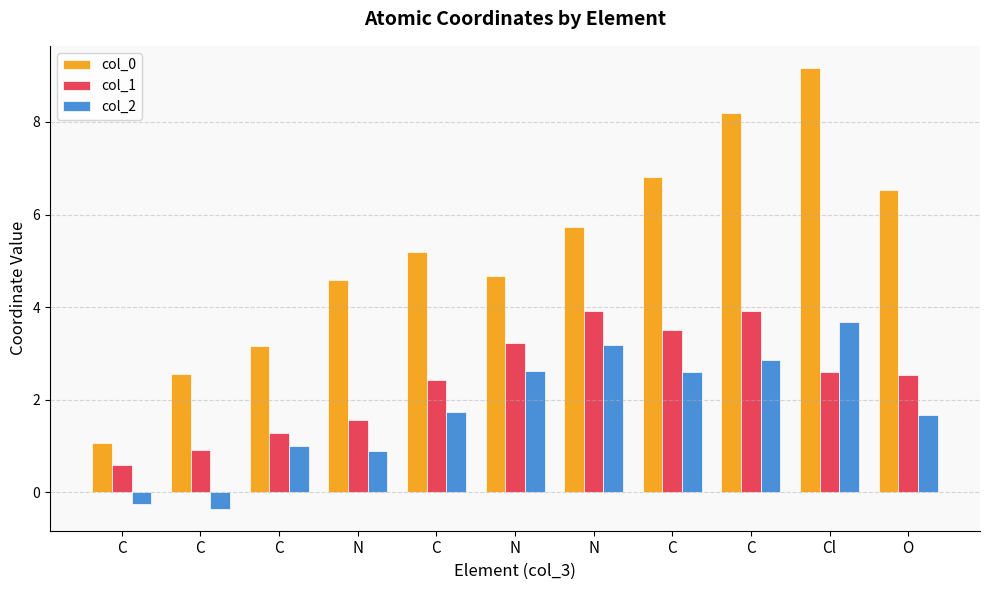

How many categories are shown in the chart?

11